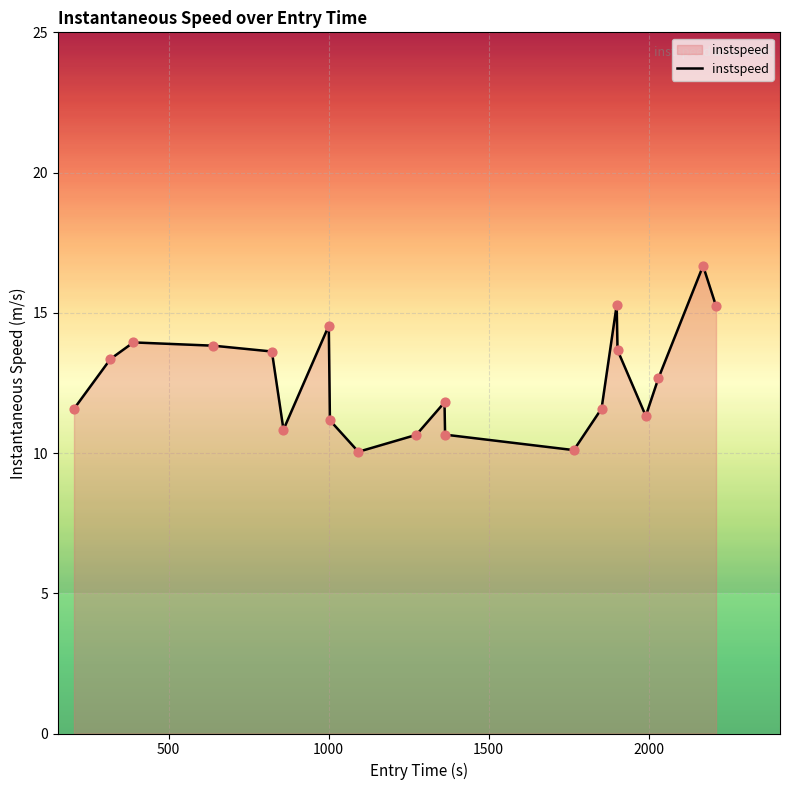

What is the minimum value shown in the chart?

10.0